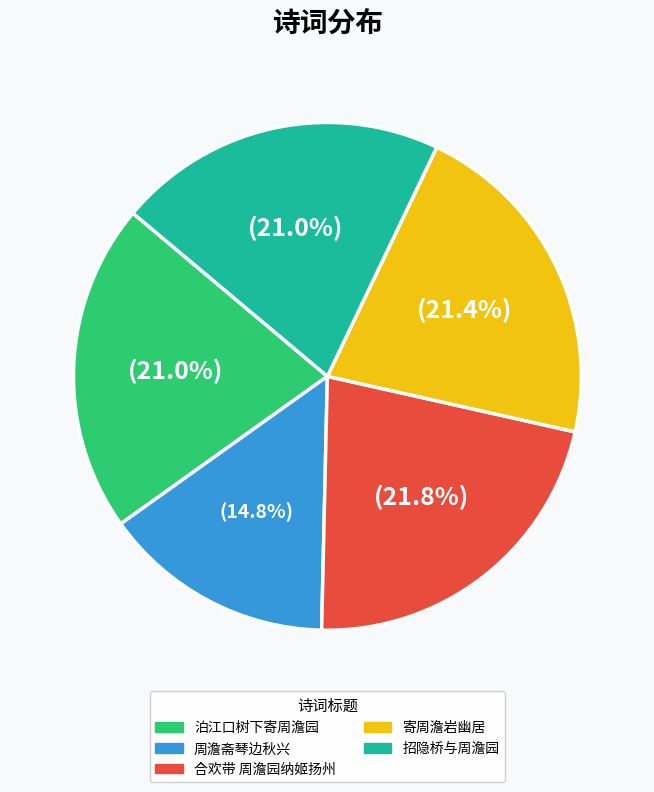

To the nearest percent, what is the difference between the largest and smallest slice percentages?

7%